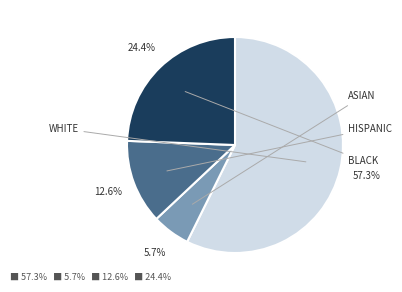

Between WHITE and HISPANIC, which is larger?

WHITE